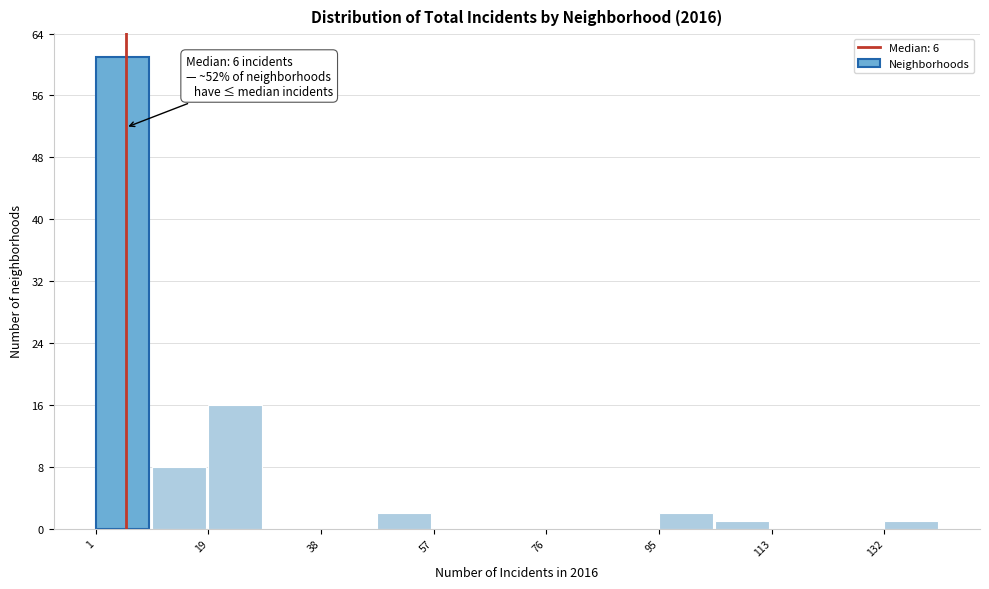

Which range on the x-axis has the tallest bar?

1.0 to 10.4